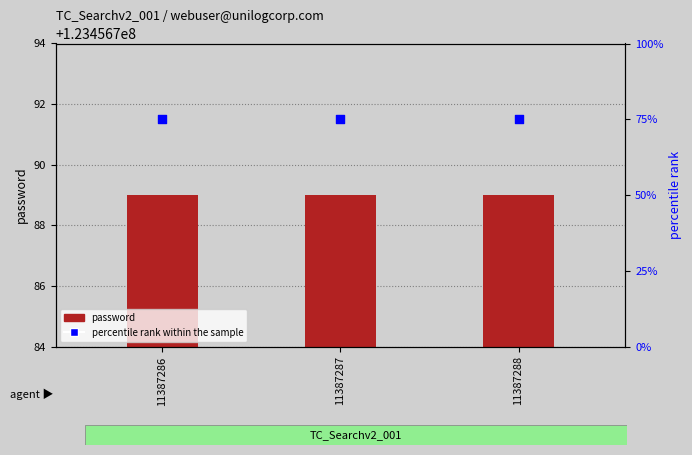

Which series has the largest total across all categories?

password